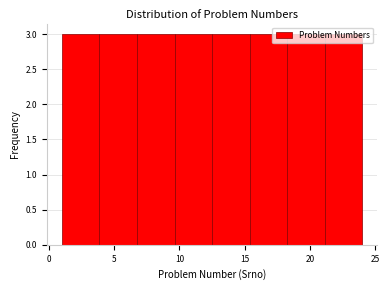

Reading left to right, transcribe this chart: for each bar, give the range it covers on the x-axis and its height. Neither the bar edges nor the heights are printed on the chart, so give them approximately, as read against the axes.

1.0 to 4.0: 3
4.0 to 7.0: 3
7.0 to 9.5: 3
9.5 to 12.5: 3
12.5 to 15.5: 3
15.5 to 18.5: 3
18.5 to 21.0: 3
21.0 to 24.0: 3